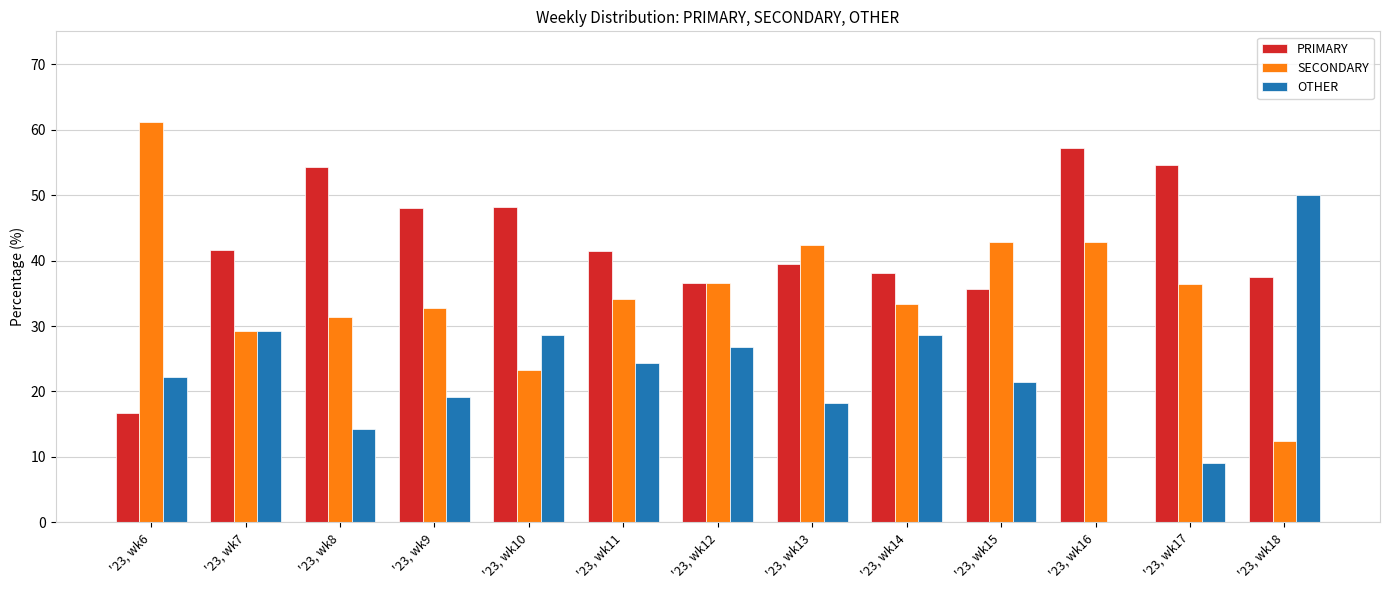

Which series has the largest total across all categories?

PRIMARY